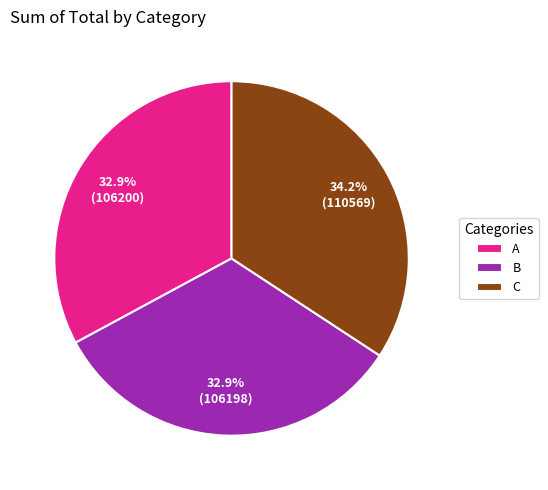

Is there a majority slice in this chart?

No